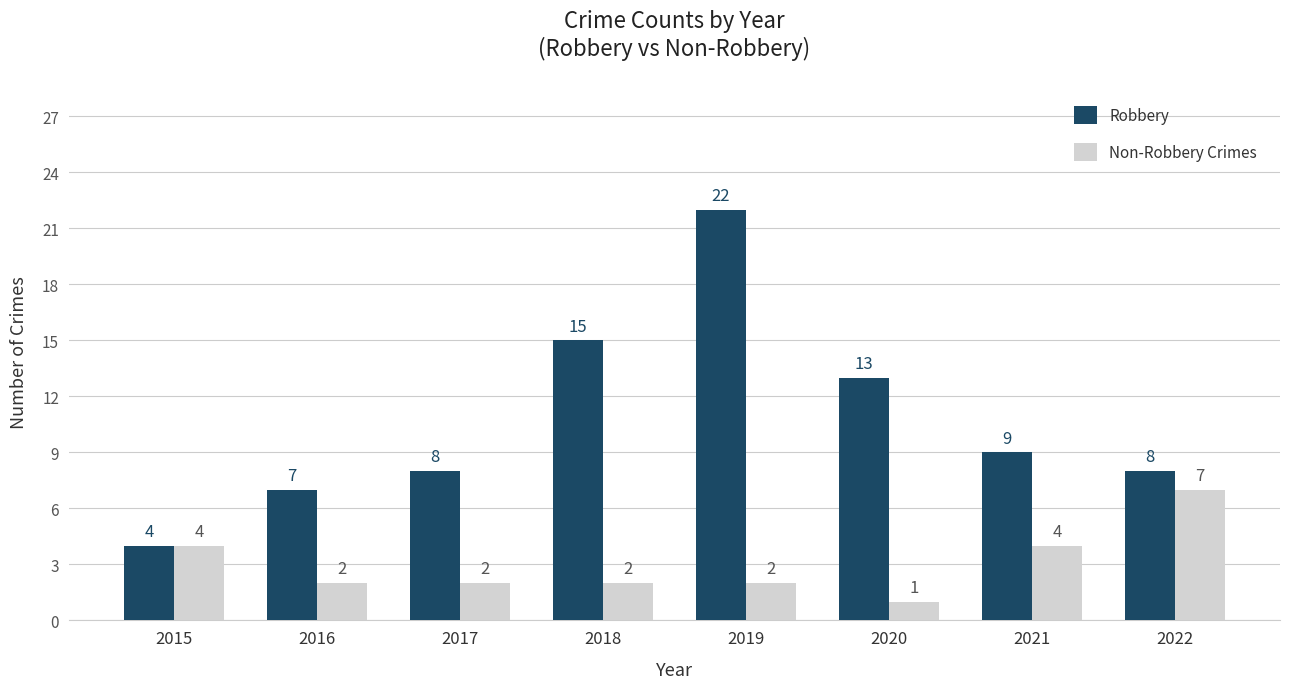

List the series in order of their overall mean, highest first.

Robbery, Non-Robbery Crimes